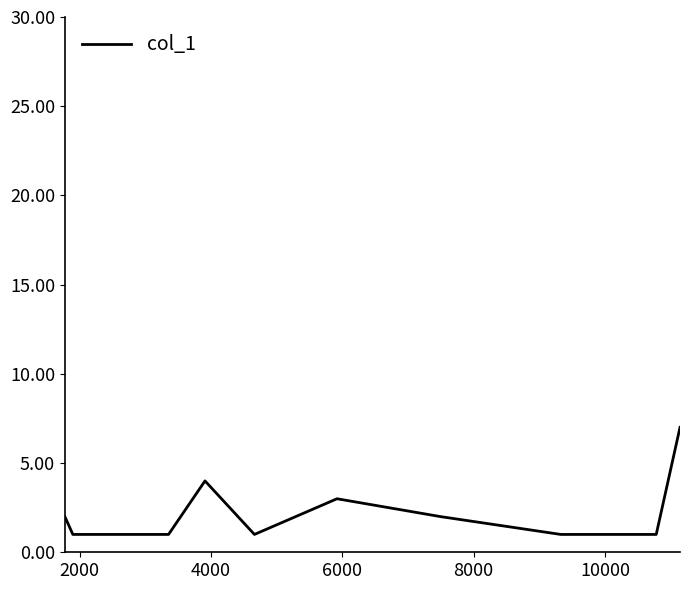

What is the difference between the maximum and minimum values?

6